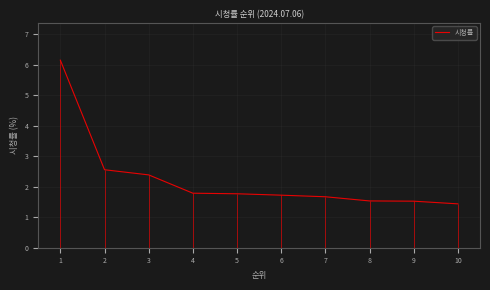

Reading right to left, extract all data points from this chart.

10=1.4	9=1.5	8=1.5	7=1.7	6=1.7	5=1.8	4=1.8	3=2.4	2=2.6	1=6.2